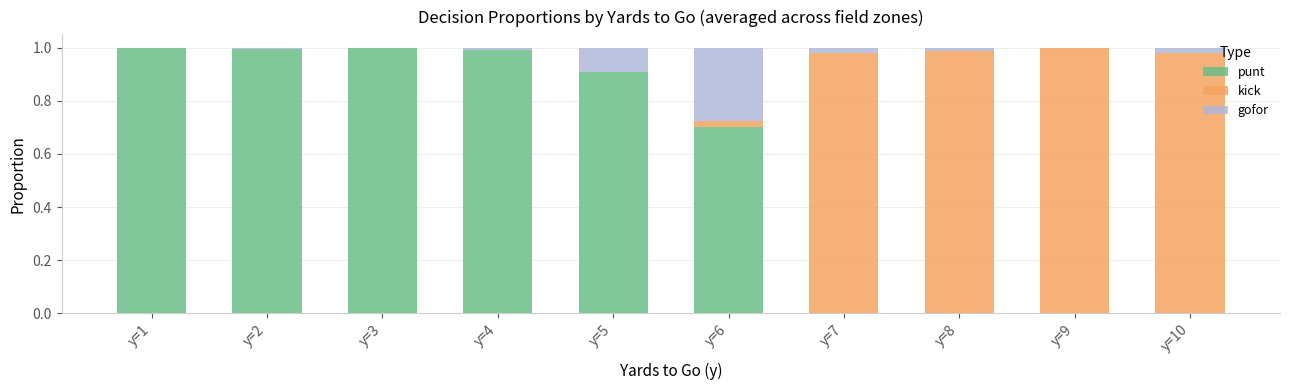

The value of punt at y=3 is 1.6. True or false?

False